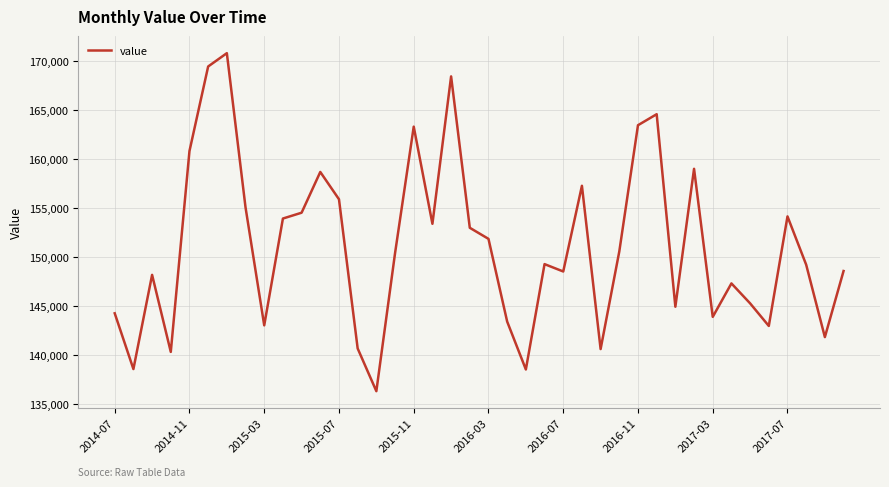

What is the difference between the maximum and minimum values?

34525